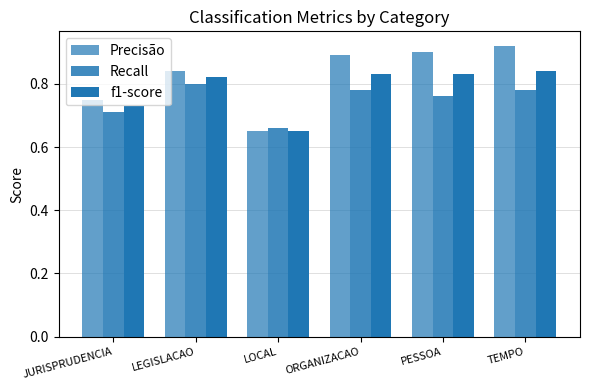

How many categories are shown in the chart?

6